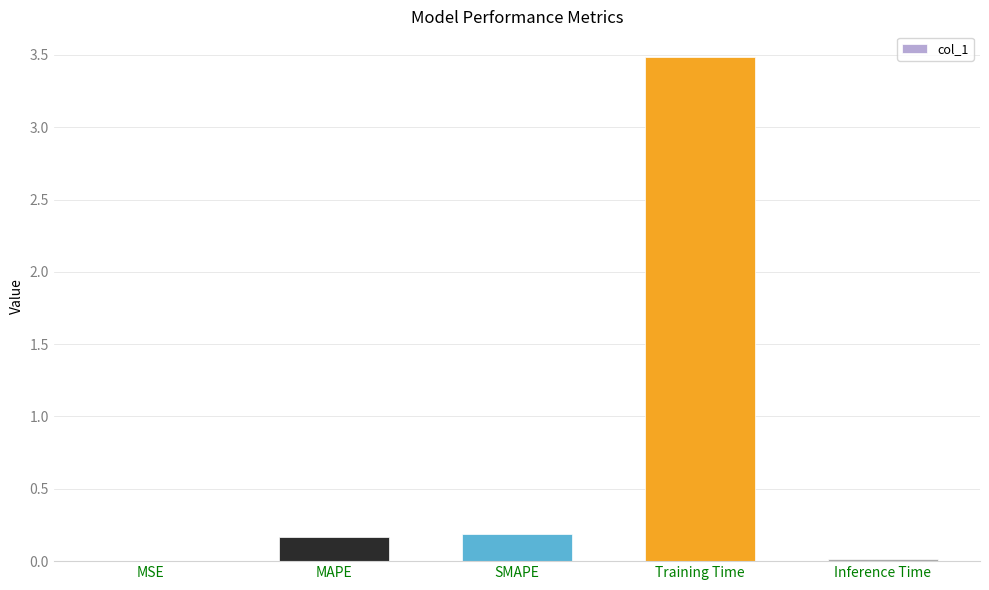

Which category has the highest value across all series?

Training Time